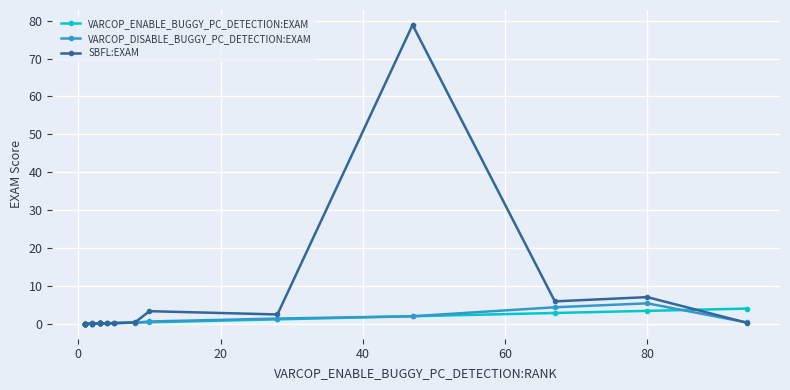

Which series has the largest range (max minus min)?

SBFL:EXAM